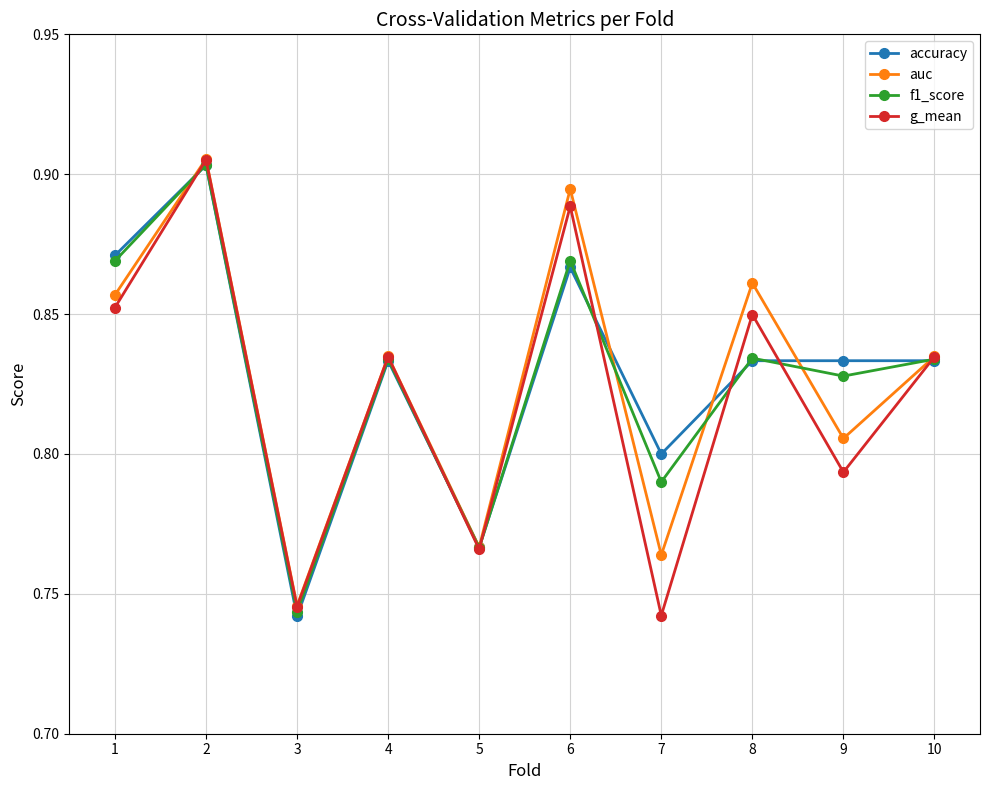

True or false: f1_score has a value of 1.5 at 9.

False